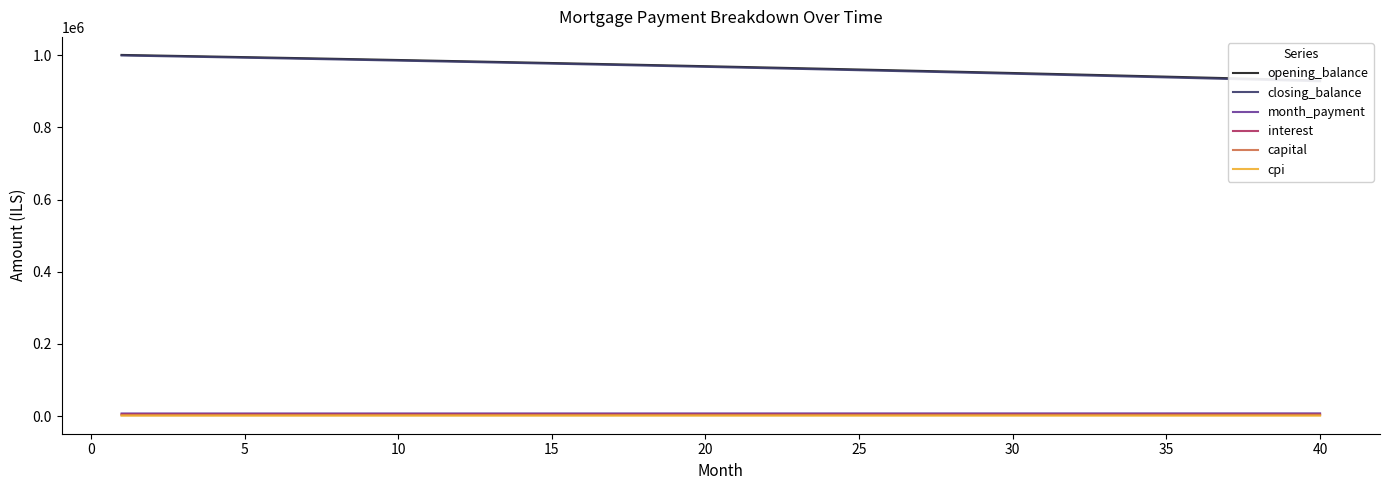

At 15, list the series in order from smallest to largest.

cpi, capital, interest, month_payment, closing_balance, opening_balance